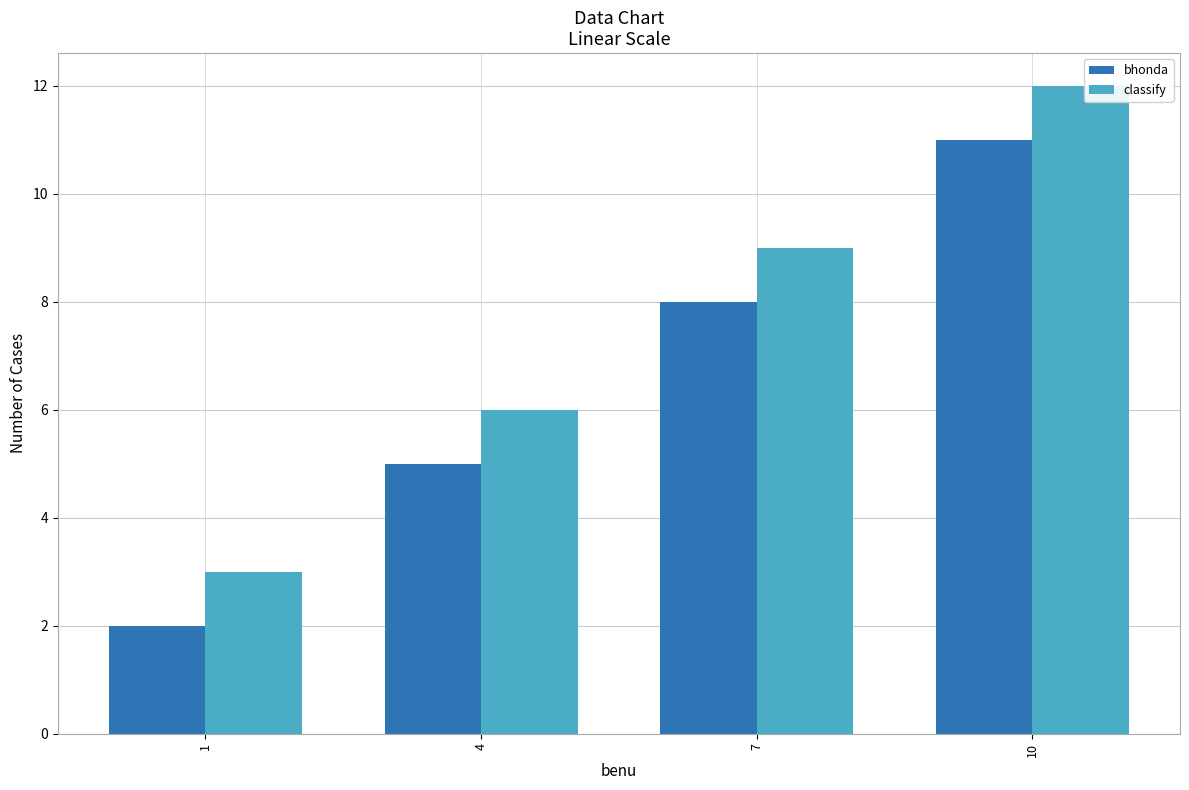

True or false: bhonda has a value of 3 at 10.

False